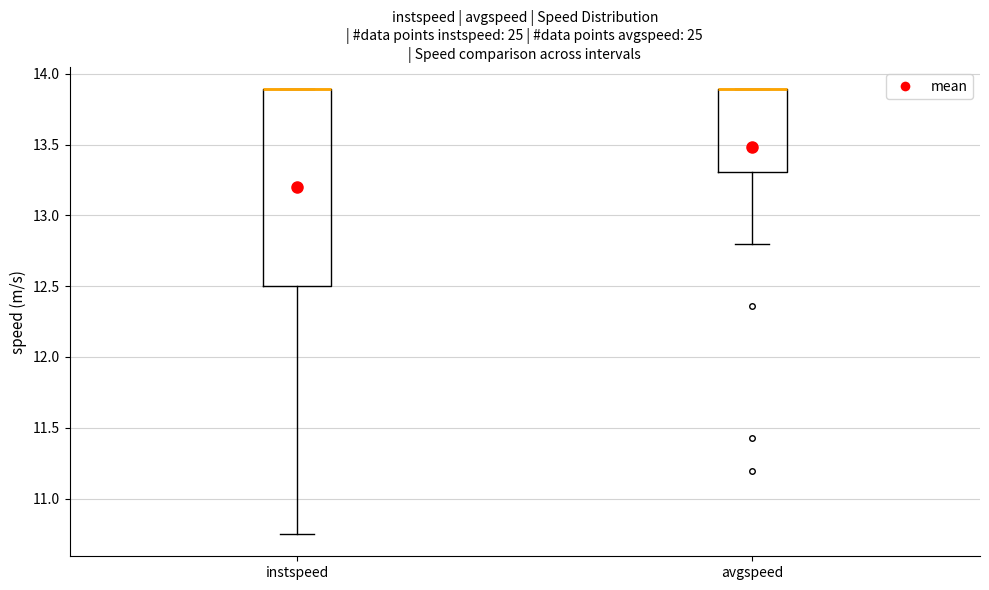

Which box is the tallest, from its lower edge to its upper edge?

instspeed